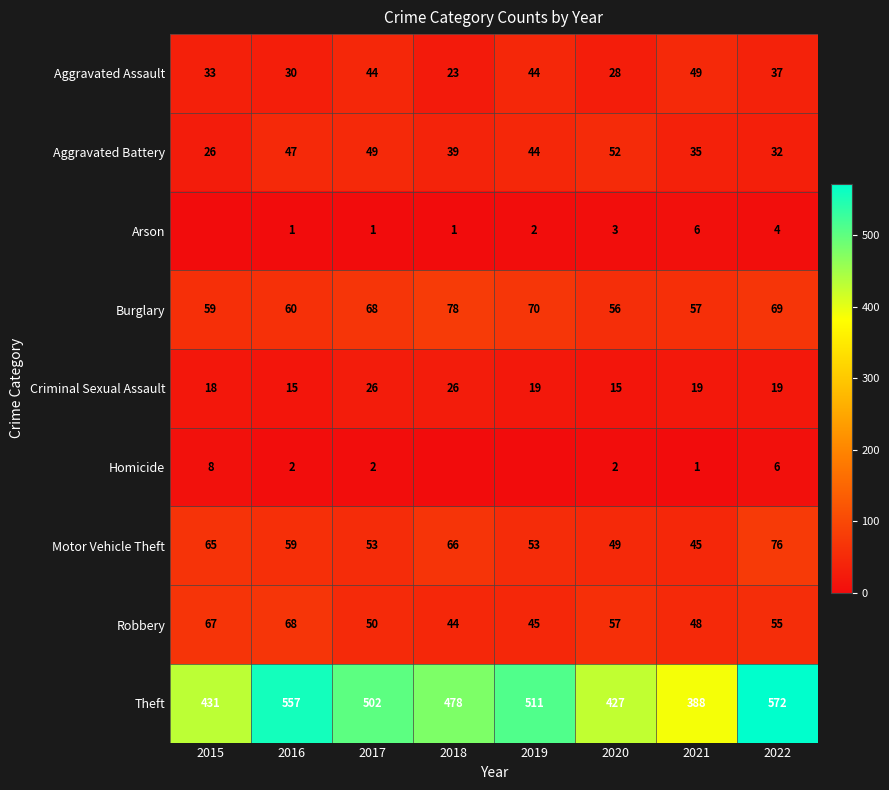

Between 2017 and 2021, which series saw the biggest shift?

Theft